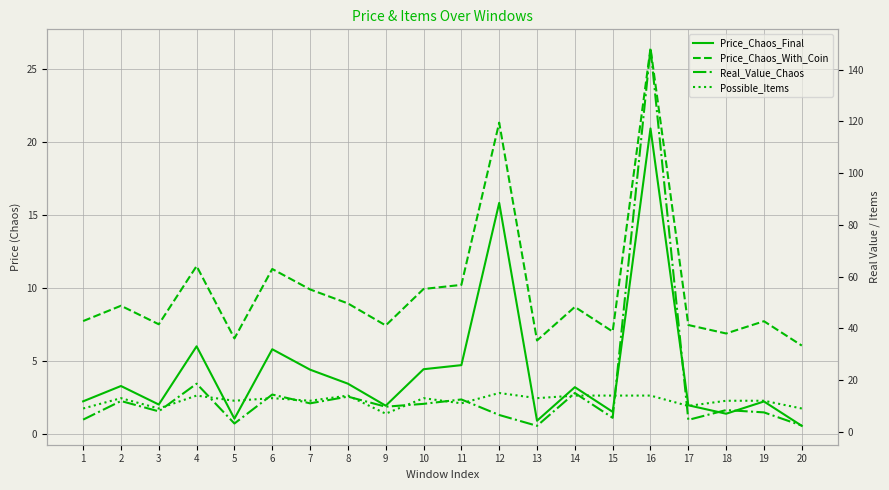

True or false: Price_Chaos_With_Coin and Price_Chaos_Final intersect in this chart.

False